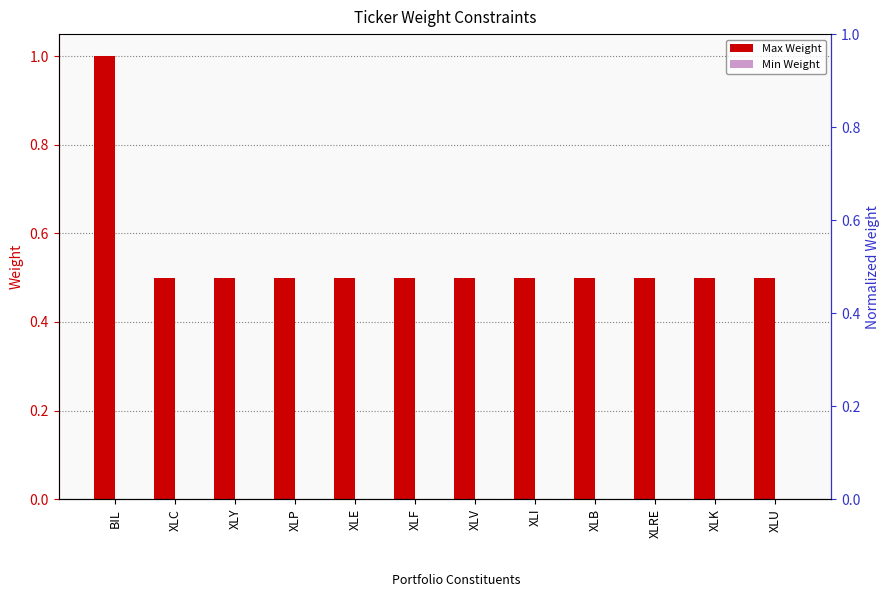

What is the value of the Max Weight bar at the 10th from the left?

0.5